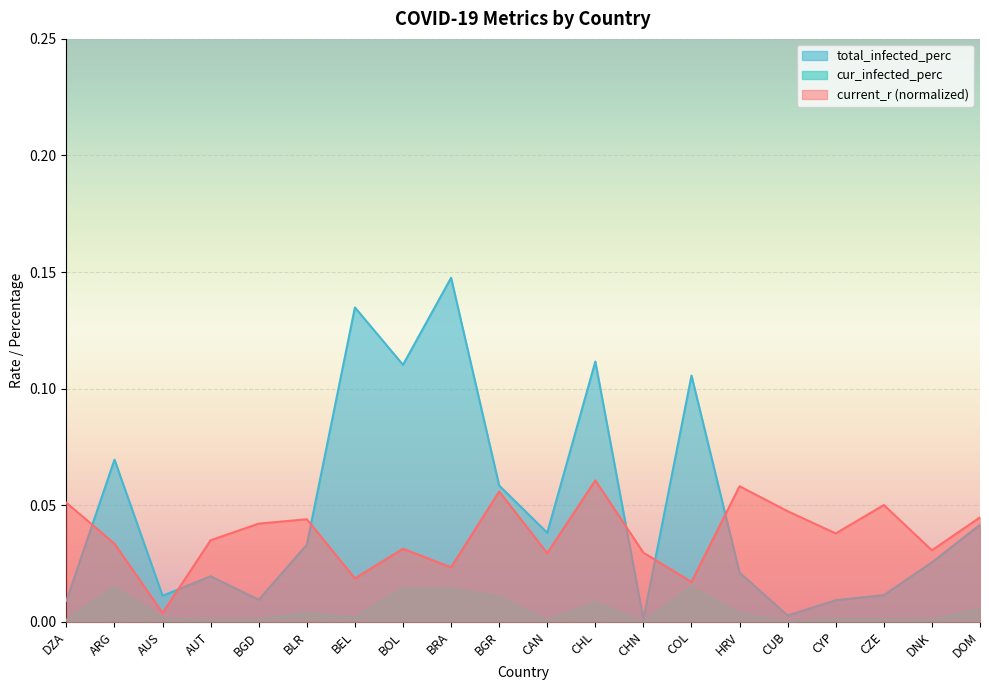

Reading left to right, extract all data points from this chart.

current_r: 0.1	0.0	0.0	0.0	0.0	0.0	0.0	0.0	0.0	0.1	0.0	0.1	0.0	0.0	0.1	0.0	0.0	0.1	0.0	0.0
cur_infected_perc: 0.0	0.0	0.0	0.0	0.0	0.0	0.0	0.0	0.0	0.0	0.0	0.0	0.0	0.0	0.0	0.0	0.0	0.0	0.0	0.0
total_infected_perc: 0.0	0.1	0.0	0.0	0.0	0.0	0.1	0.1	0.1	0.1	0.0	0.1	0.0	0.1	0.0	0.0	0.0	0.0	0.0	0.0